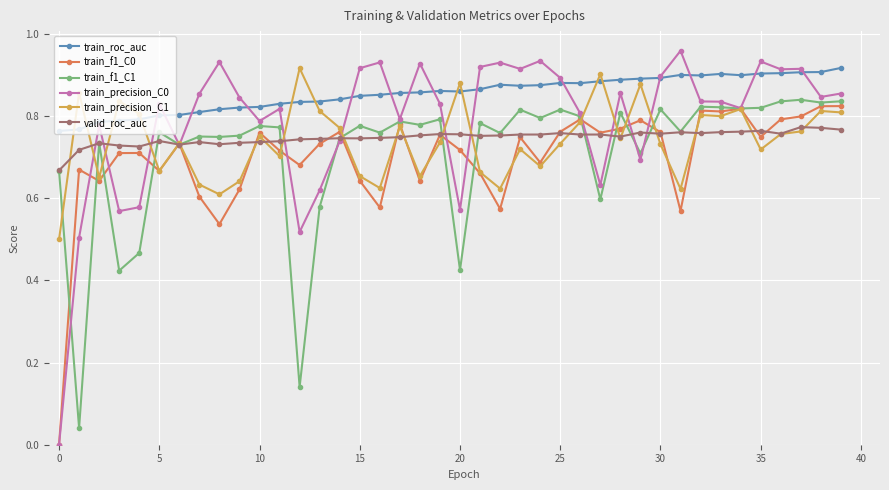

Which series has the largest total across all categories?

train_roc_auc